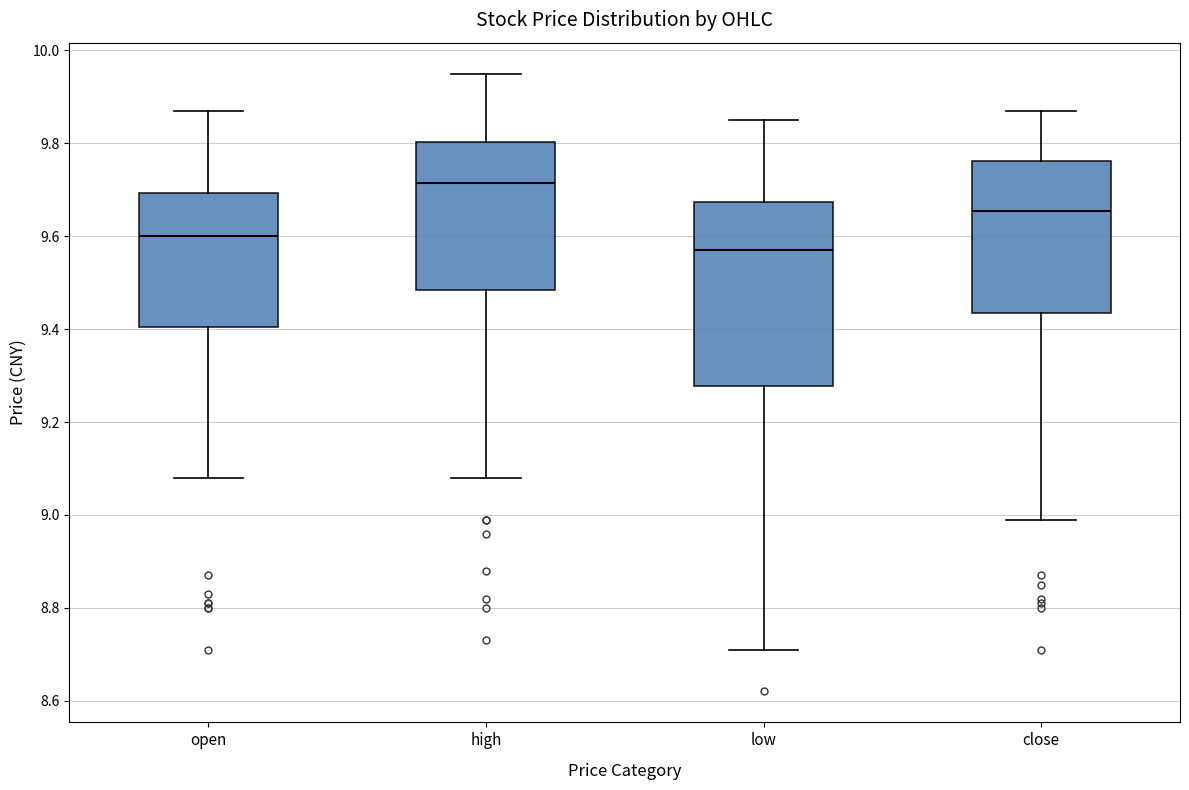

Which box's median line is the lowest?

low